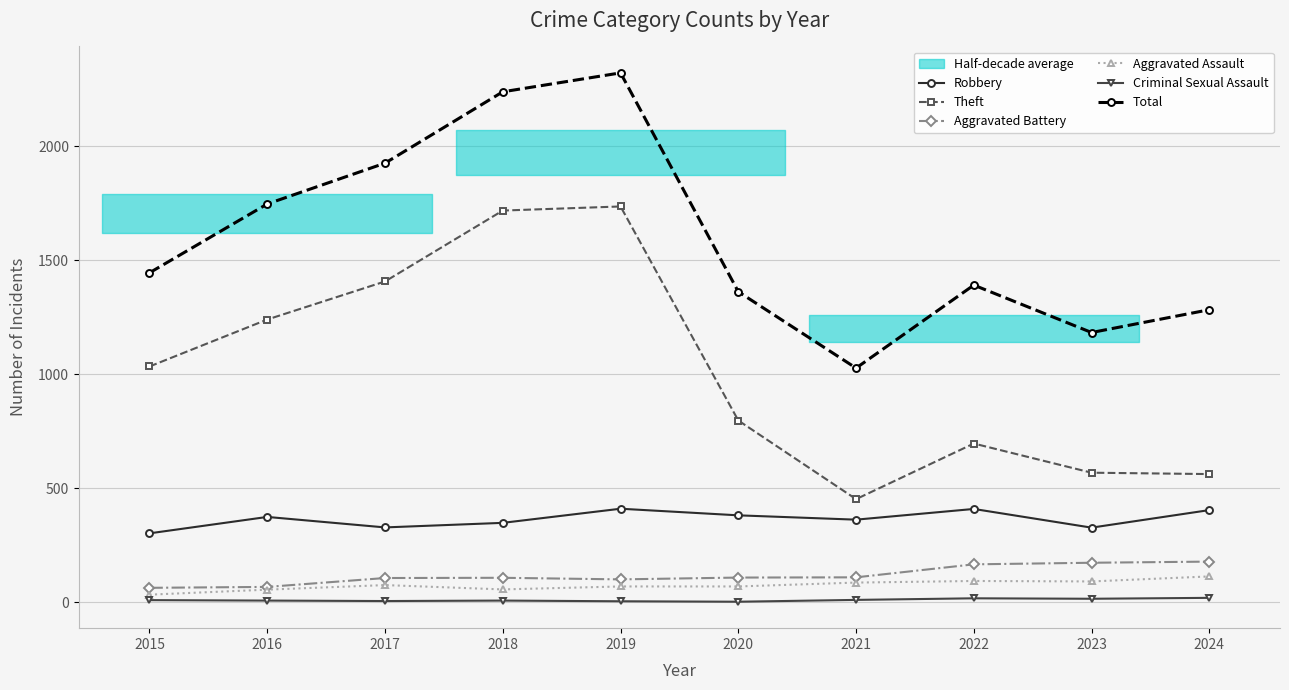

At which category does Theft reach its first local peak?

2019